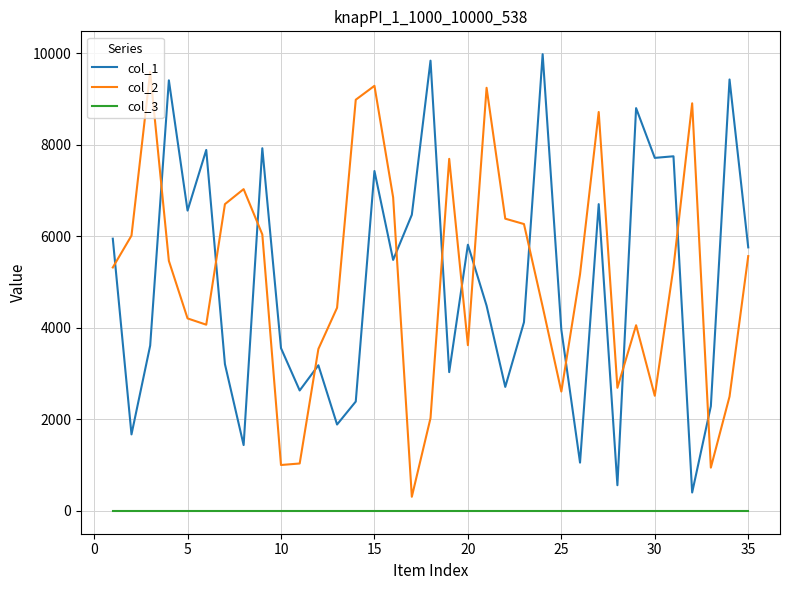

True or false: col_2 has more than 2 interior local peaks.

True